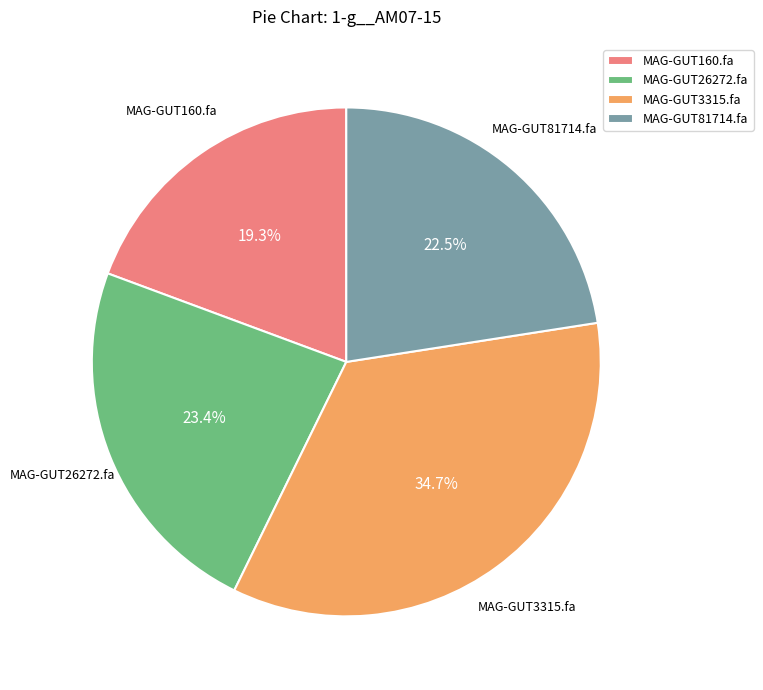

To the nearest percent, what is the difference between the largest and smallest slice percentages?

15%